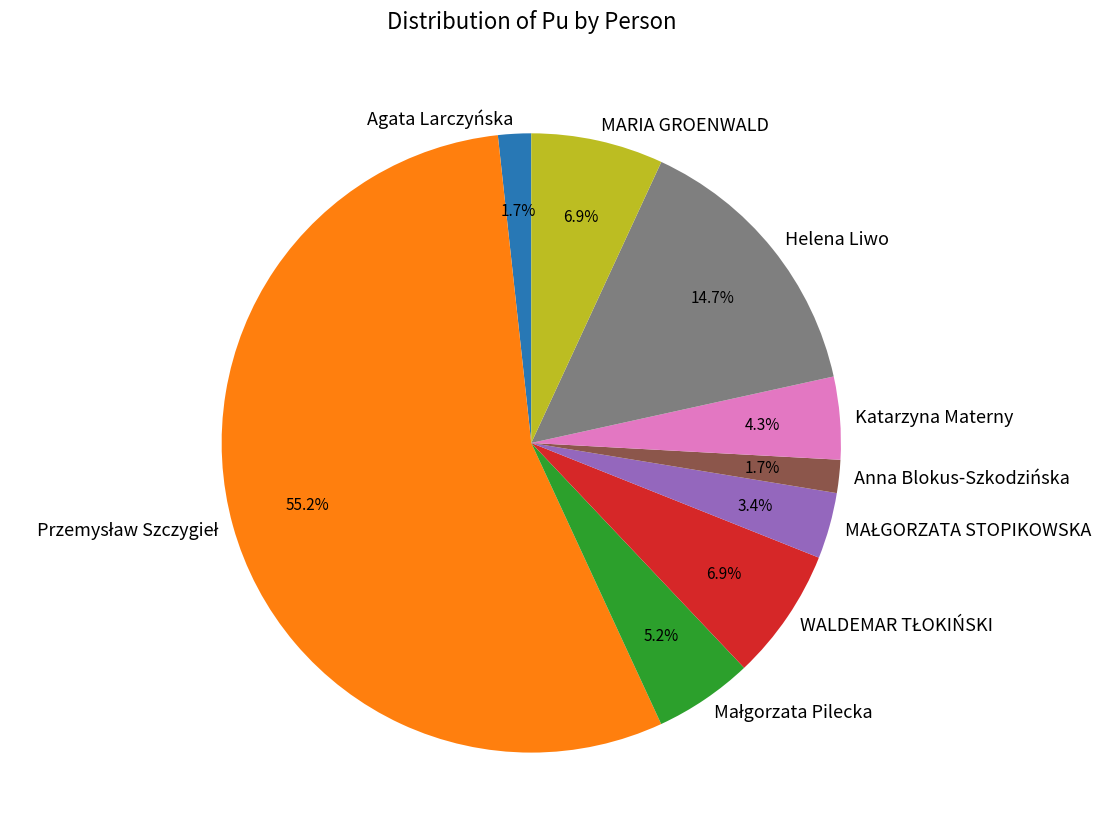

How much of the chart is everything except Katarzyna Materny?

95.7%